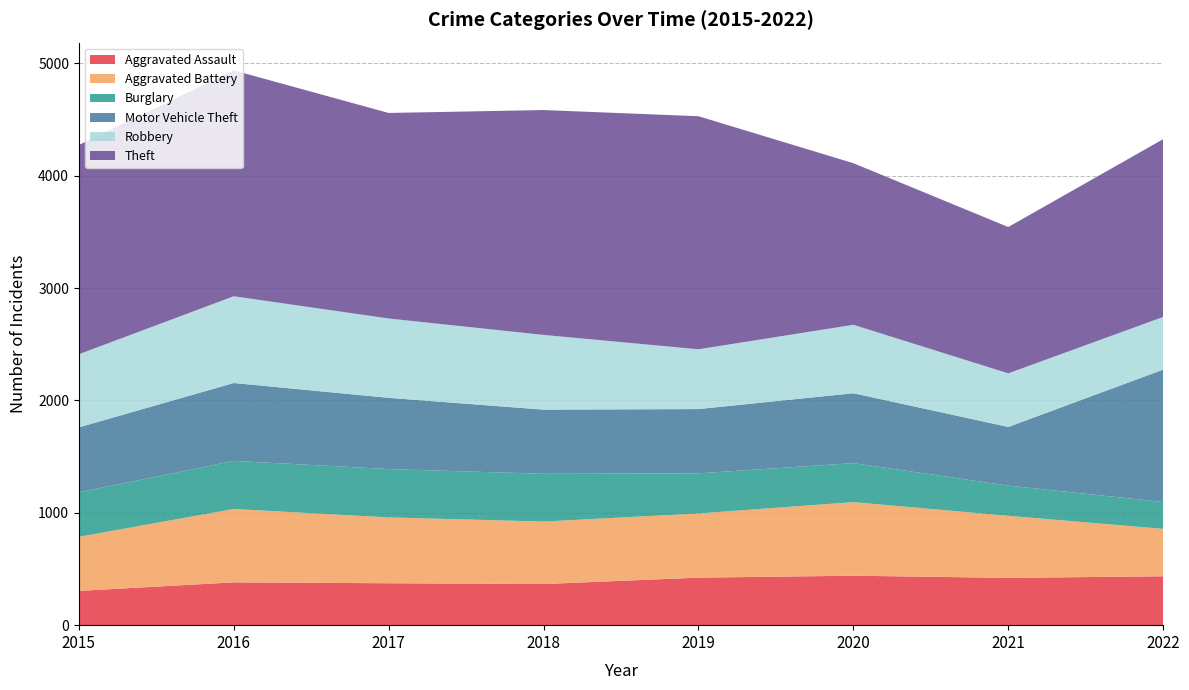

Reading right to left, what are all the values shown in this chart?

Aggravated Assault: 2022=435	2021=421	2020=440	2019=423	2018=366	2017=373	2016=381	2015=305
Aggravated Battery: 2022=422	2021=552	2020=655	2019=571	2018=556	2017=586	2016=653	2015=481
Burglary: 2022=239	2021=269	2020=347	2019=357	2018=425	2017=430	2016=428	2015=396
Motor Vehicle Theft: 2022=1178	2021=522	2020=622	2019=572	2018=571	2017=634	2016=693	2015=578
Robbery: 2022=469	2021=477	2020=609	2019=532	2018=665	2017=706	2016=772	2015=651
Theft: 2022=1582	2021=1302	2020=1438	2019=2074	2018=2001	2017=1829	2016=2010	2015=1862